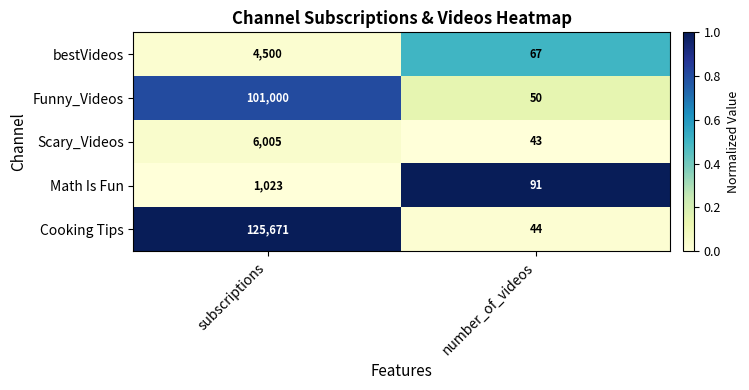

At which category does the chart reach its minimum across all series?

number_of_videos